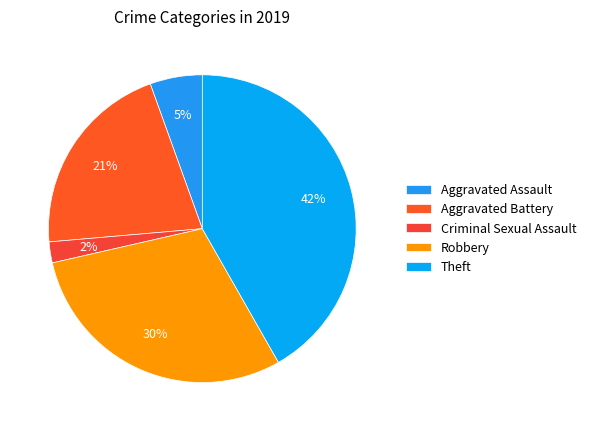

Which has a higher value, Aggravated Battery or Theft?

Theft